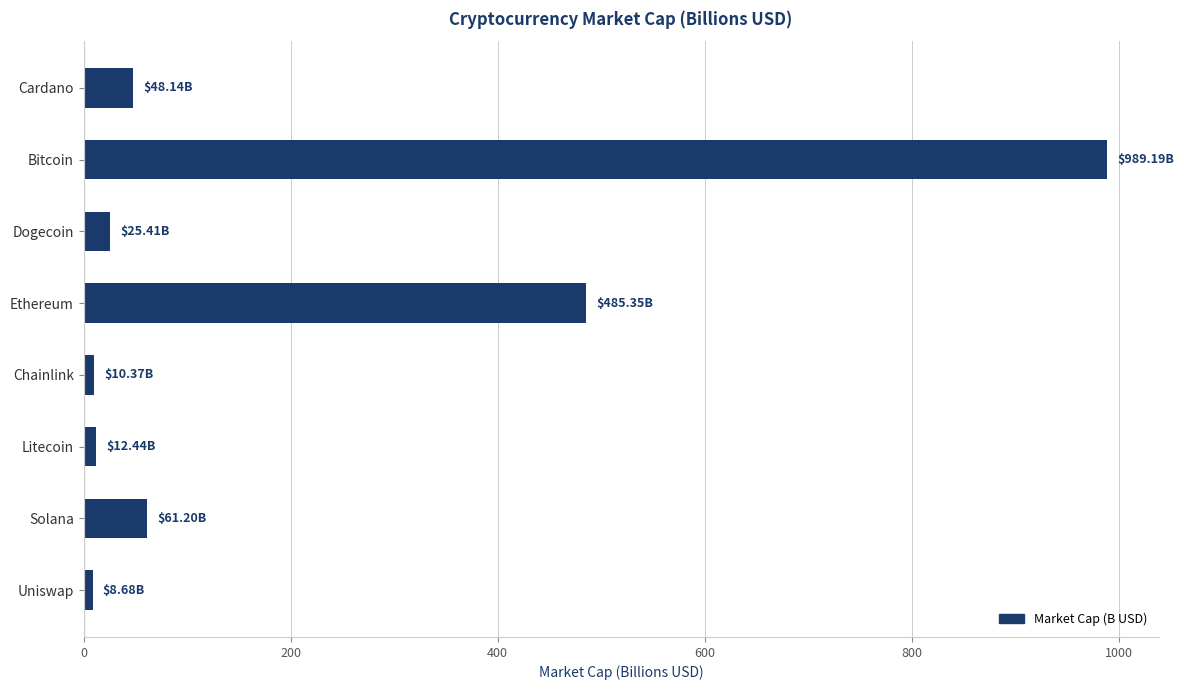

At which category does the chart reach its peak across all series?

Bitcoin